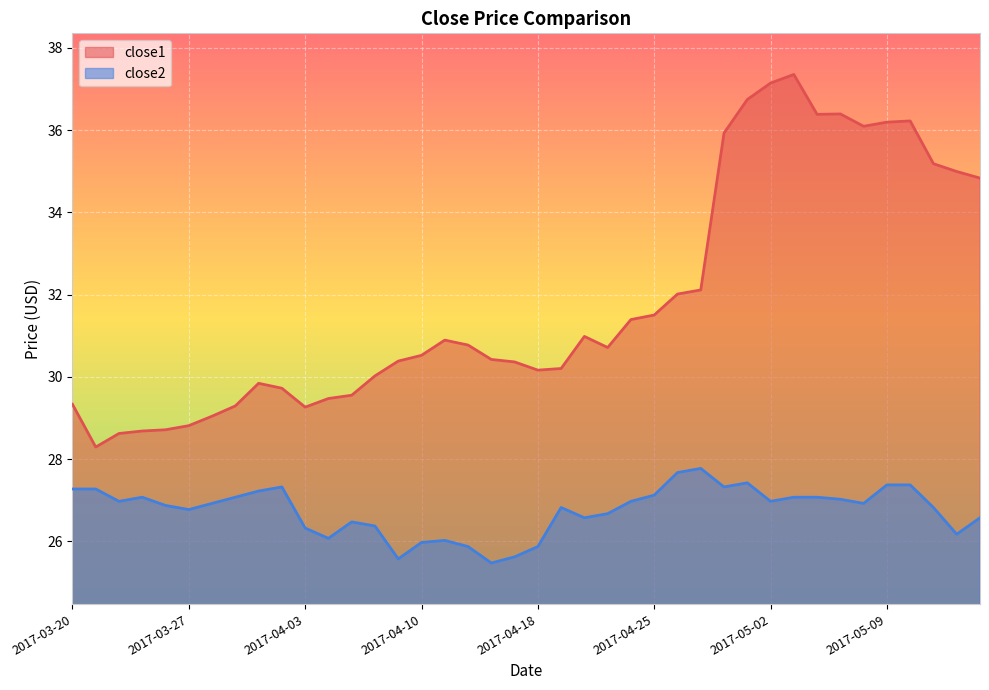

Which category has the highest value in the close2 series?

2017-04-27